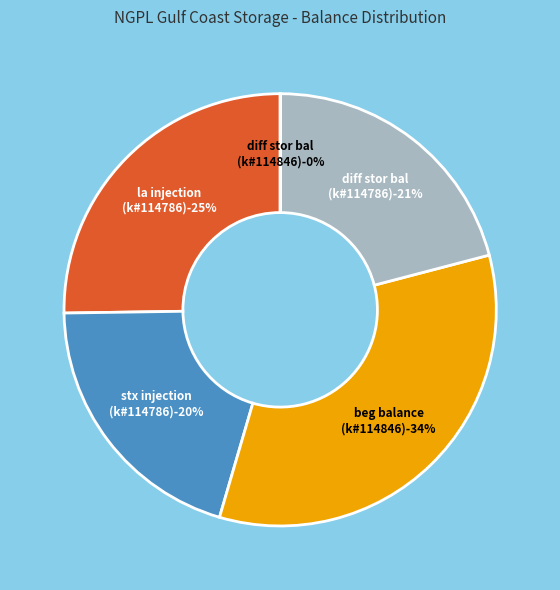

How many segments does this pie chart have?

5